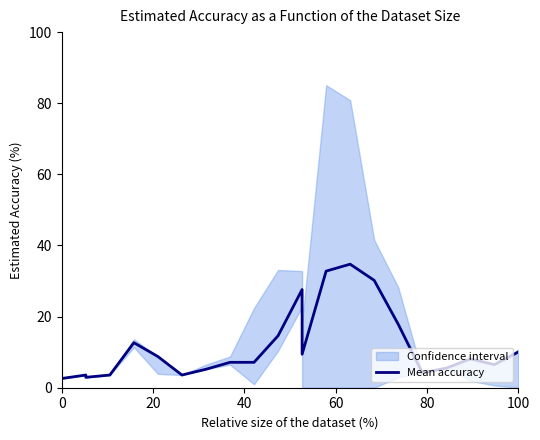

Count the number of categories in the chart.

22